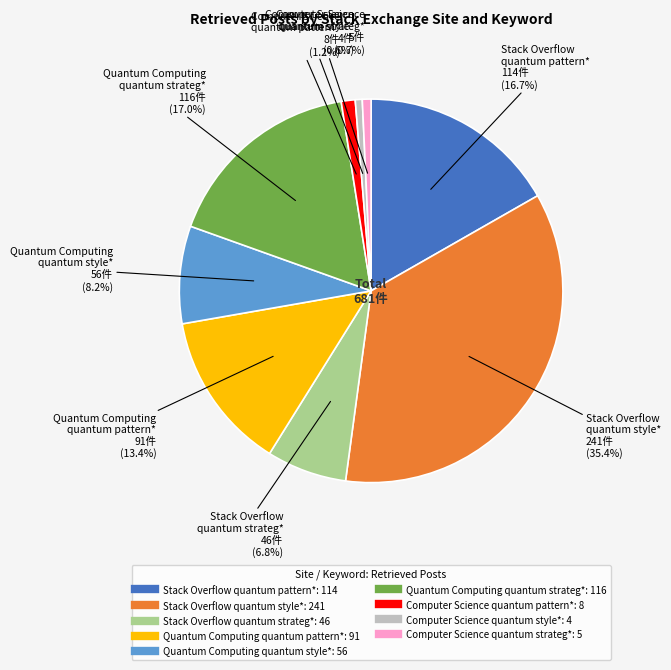

Which slice is the largest?

Stack Overflow quantum style*